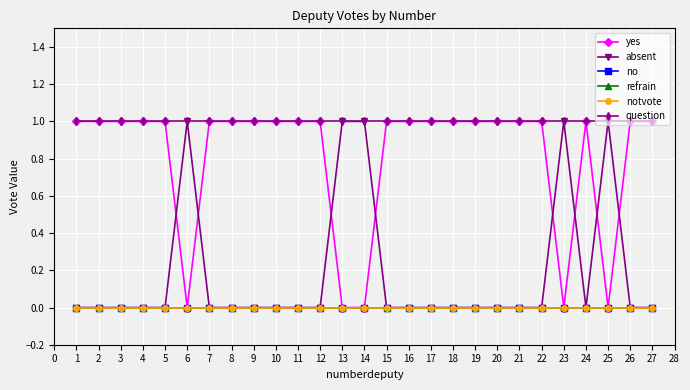

Does the chart display data point markers on the line(s)?

Yes